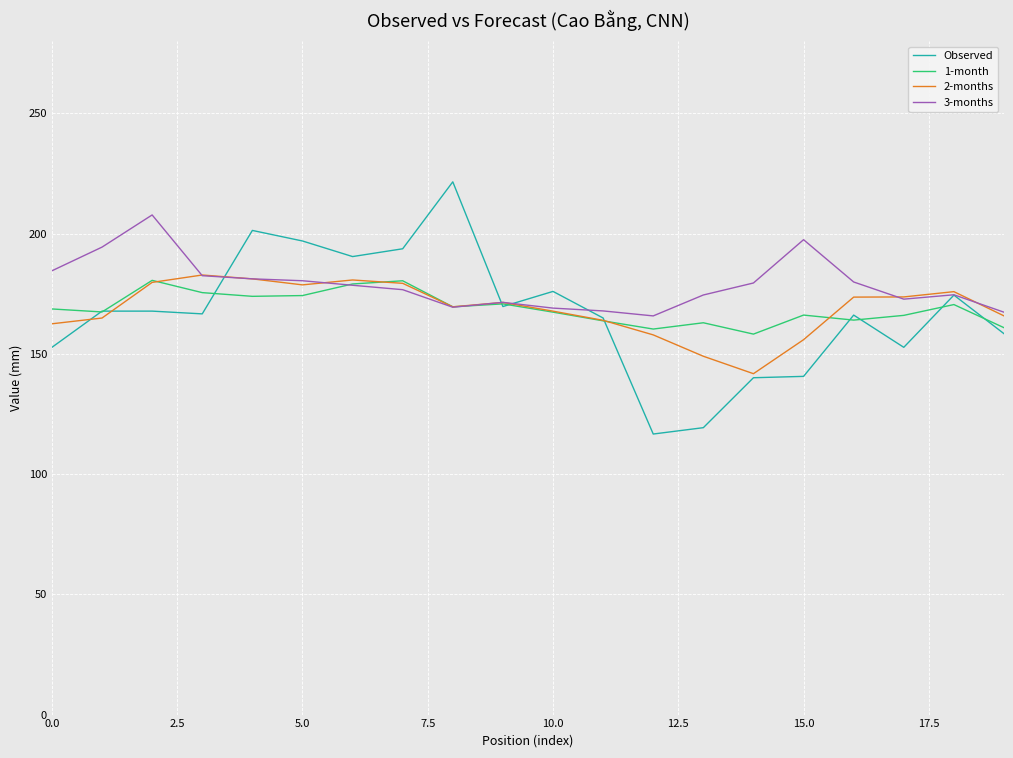

Which series has the widest spread of values?

Observed